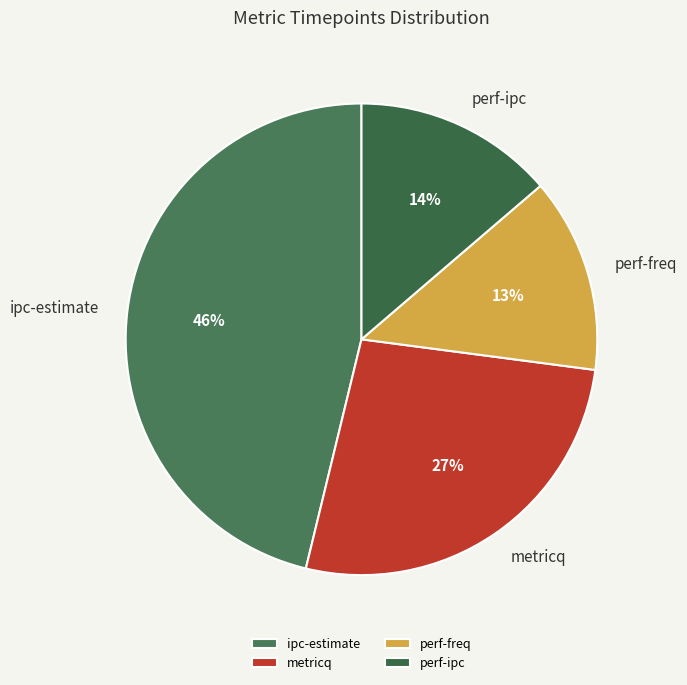

Which category has the biggest portion of the pie?

ipc-estimate